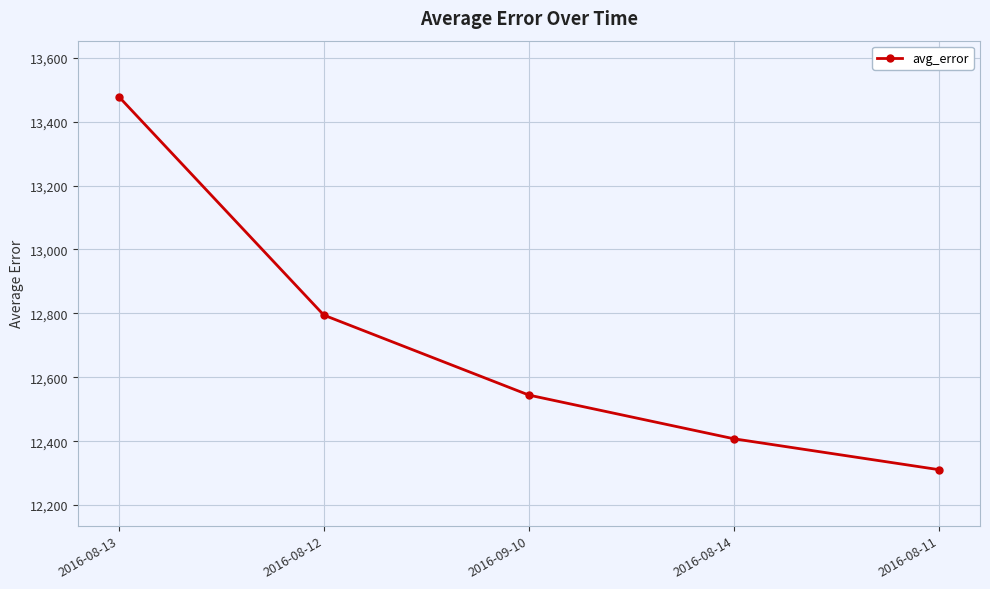

What is the value of the 1st point from the left?

13478.3